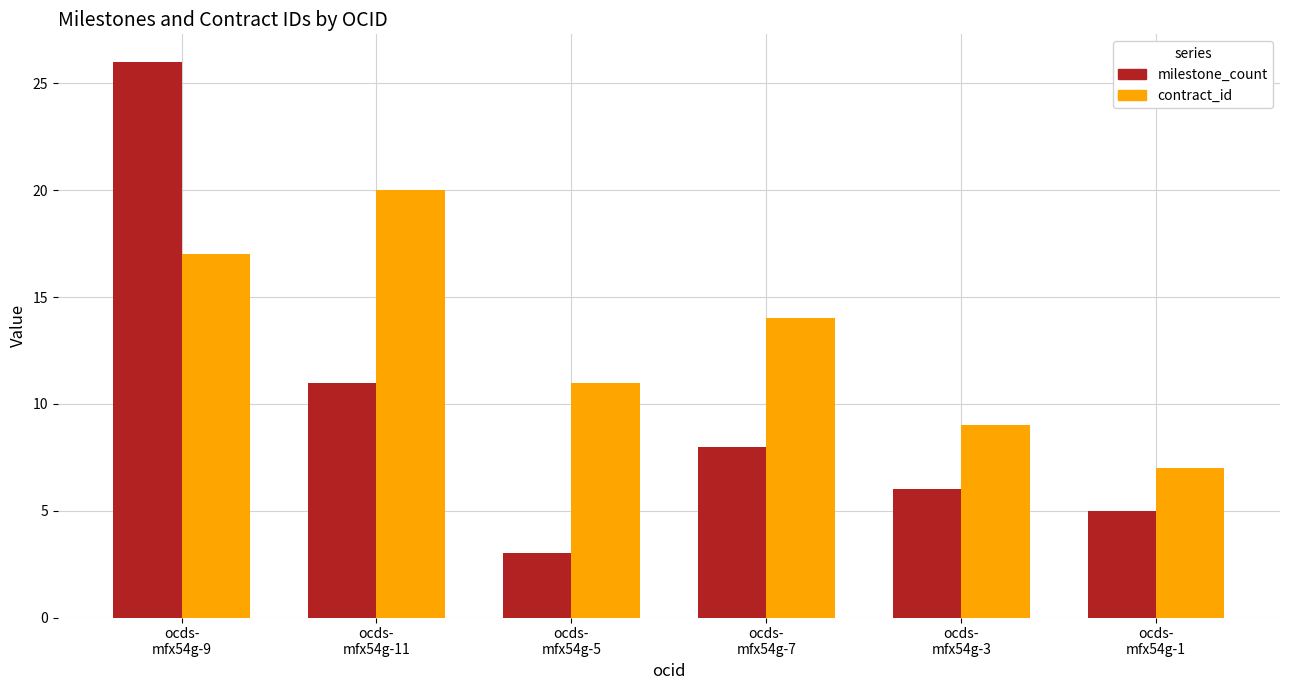

What is the label of the 5th bar from the left?

ocds-
mfx54g-3